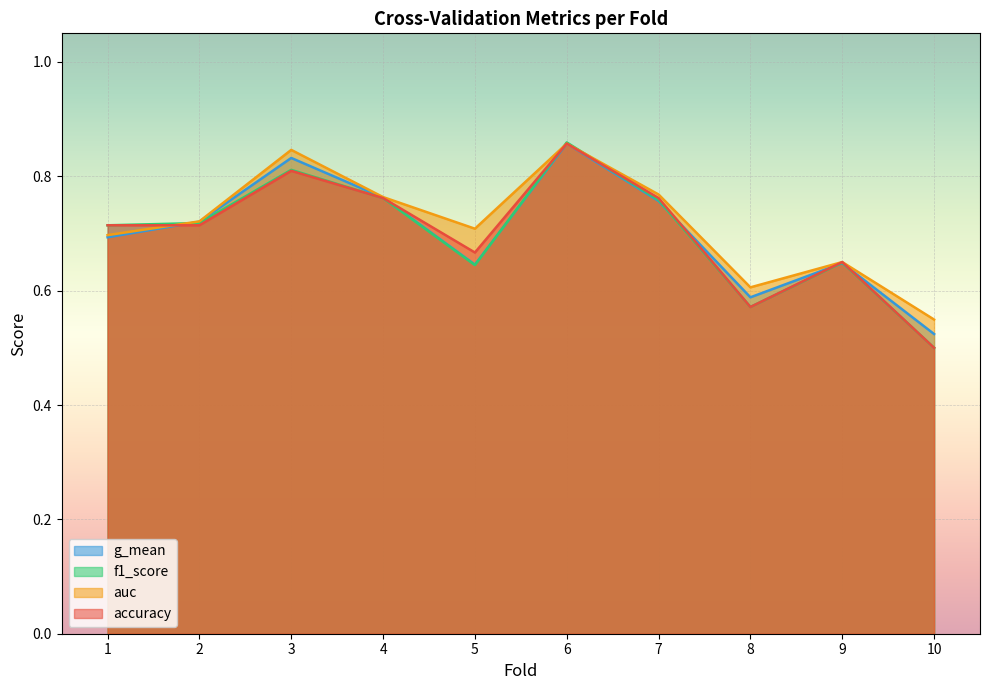

What is the greatest value displayed?

0.9